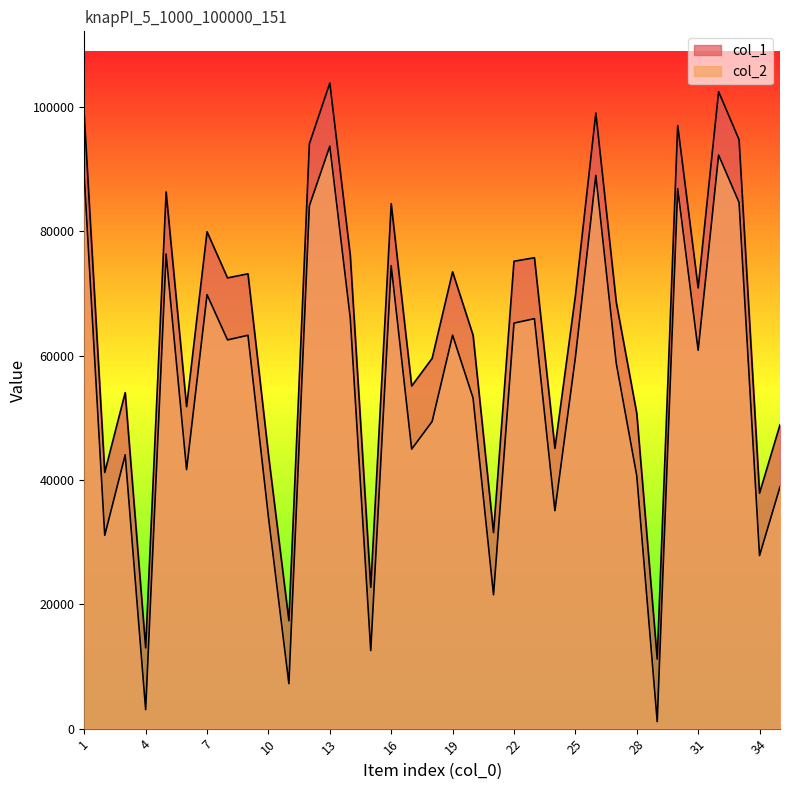

In col_2, how many points are lower than both neighbors (excluding endpoints)?

12